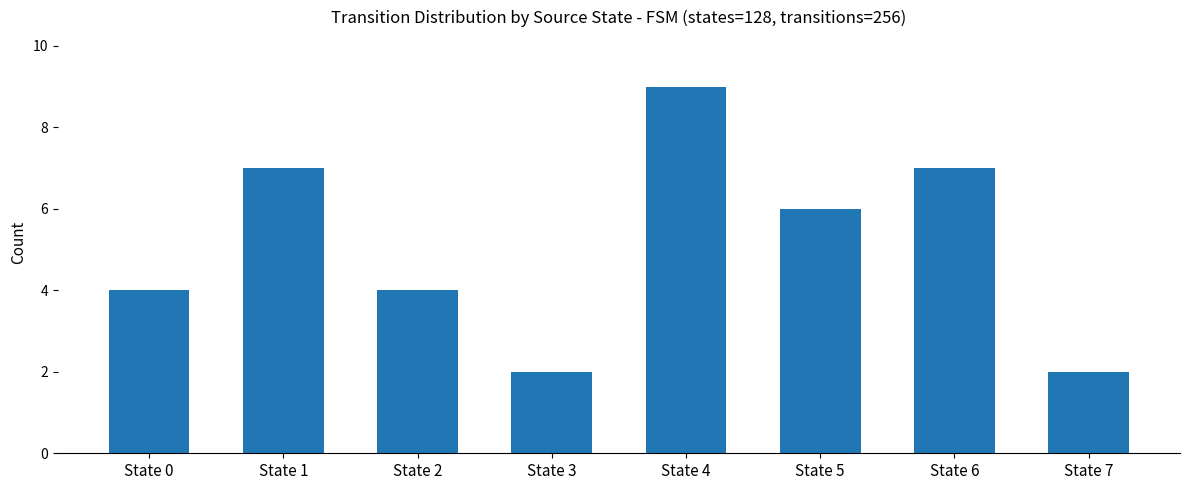

Which has a higher value, State 4 or State 0?

State 4